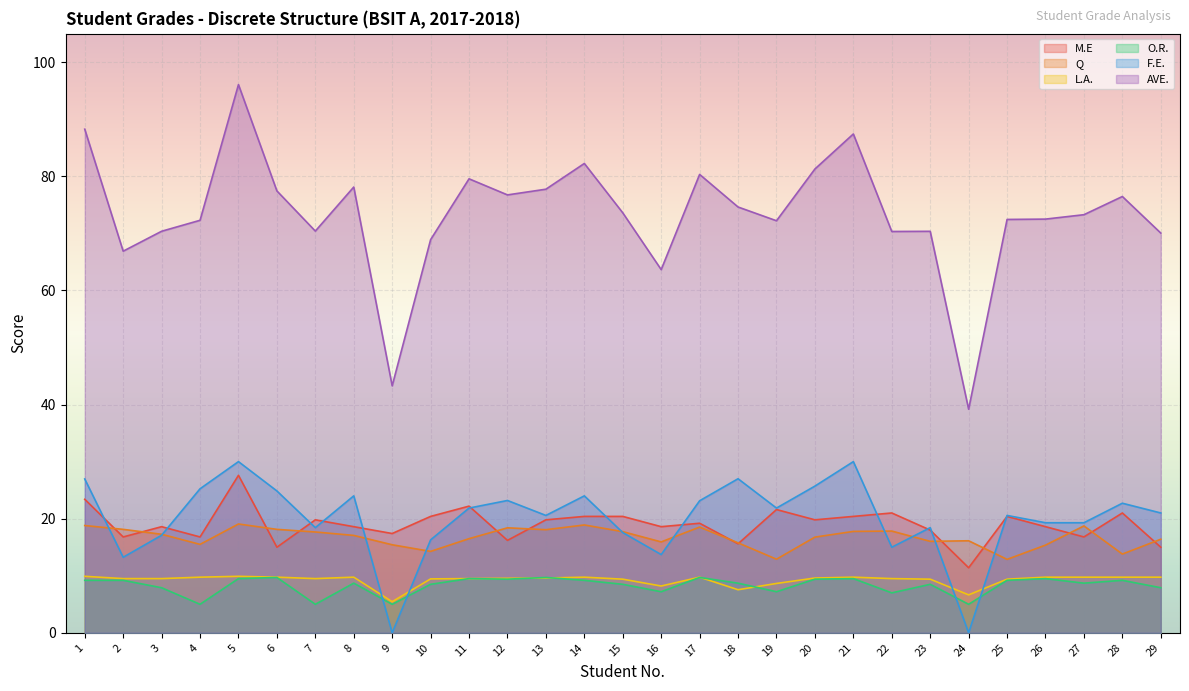

What is the difference between the maximum and minimum values in the AVE. series?

56.9